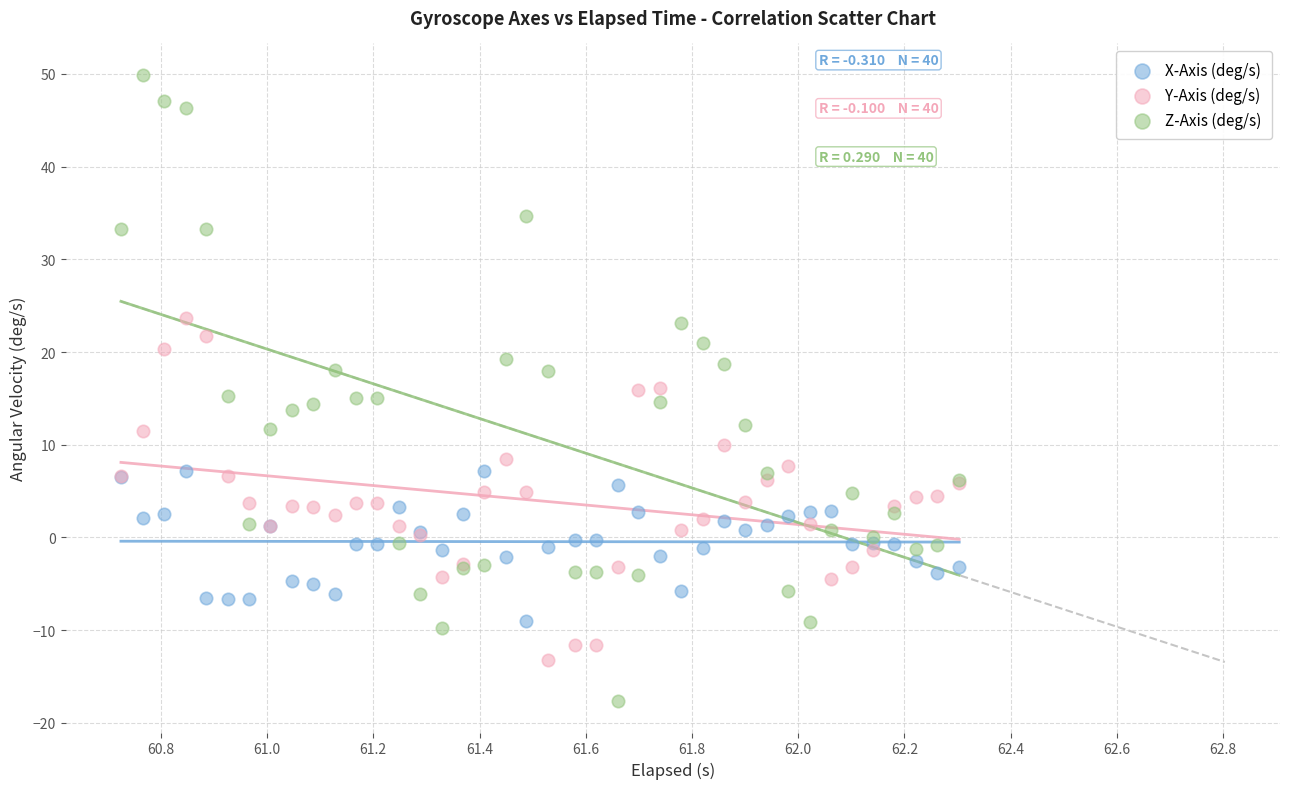

What are all the series names shown in the legend?

X-Axis (deg/s), Y-Axis (deg/s), Z-Axis (deg/s)